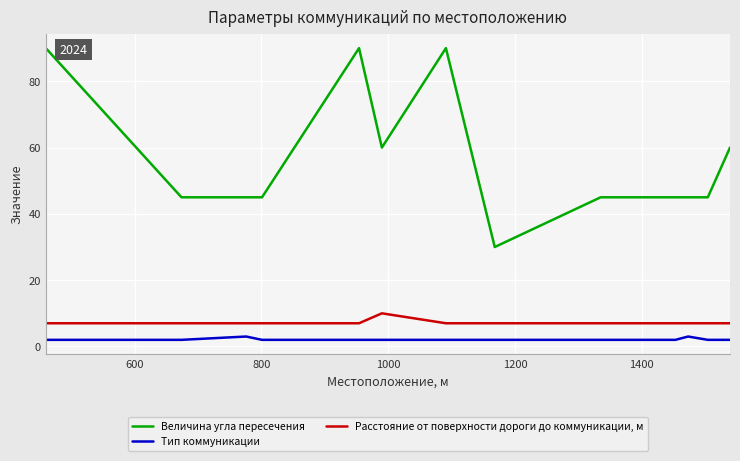

Which series has the largest range (max minus min)?

Величина угла пересечения